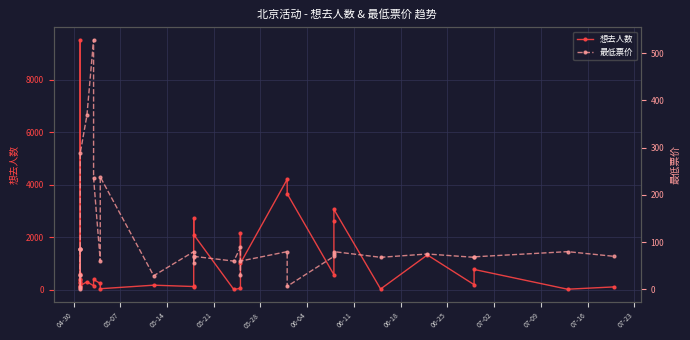

Does the chart have visible grid lines?

Yes